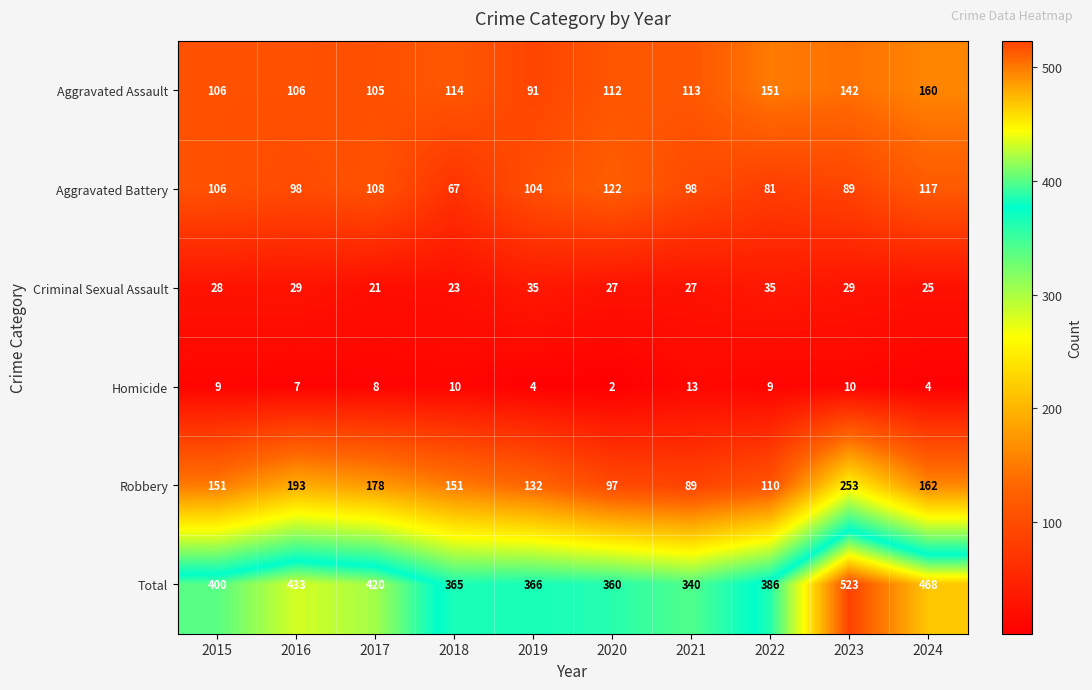

How many distinct data groups are displayed?

6